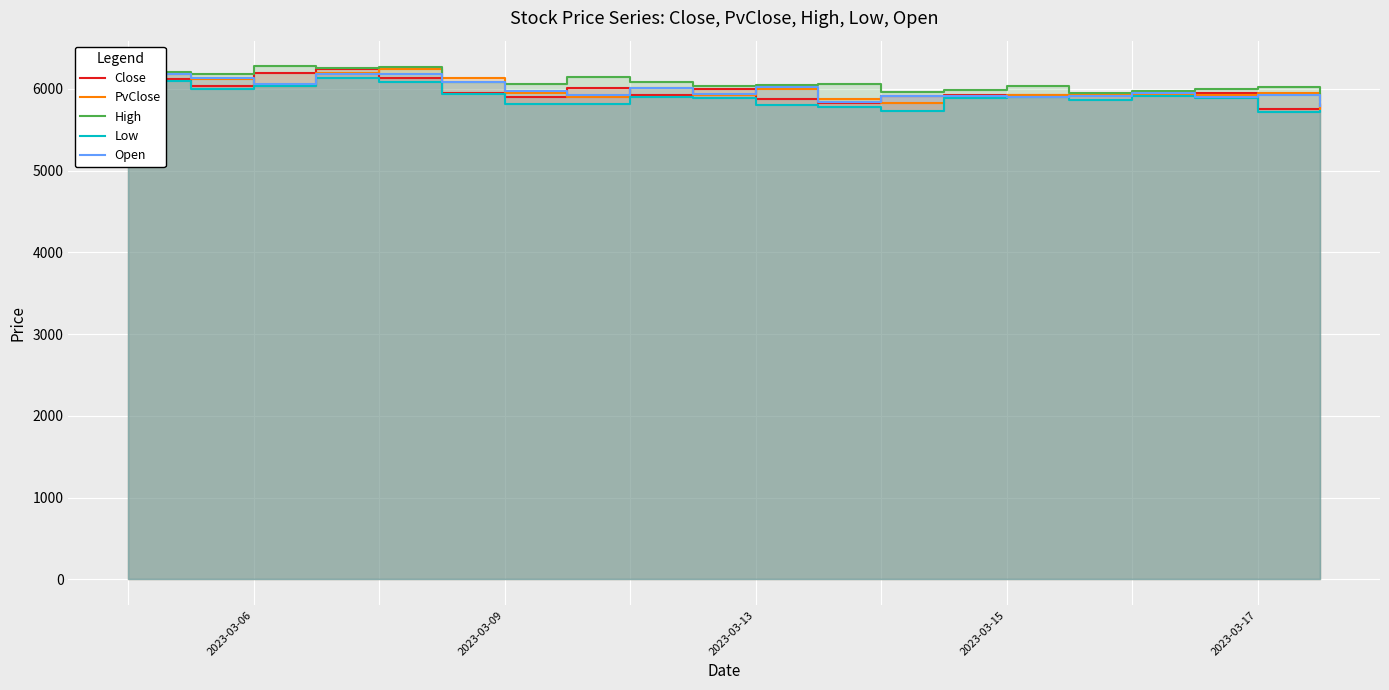

How many interior local valleys does the Close series have?

6